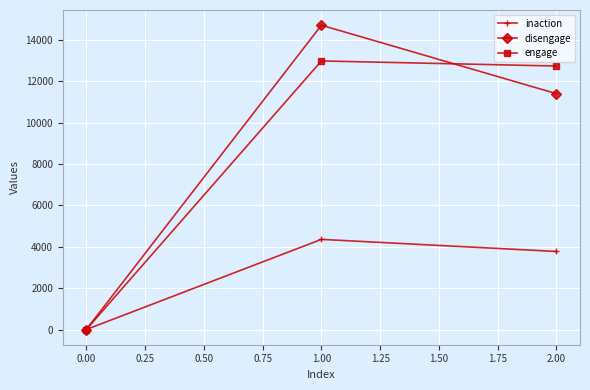

Reading right to left, list all the values displayed in this chart.

inaction: 3775	4360	0
disengage: 11408	14720	0
engage: 12746	12991	0